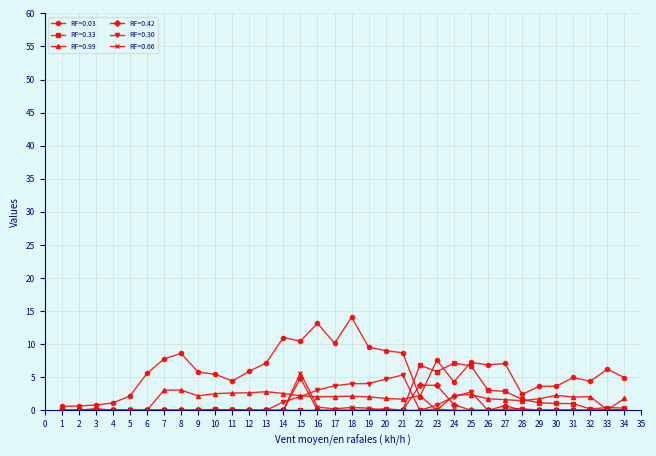

Is the value of RF=0.66 at 26 greater than the value of RF=0.99 at 7?

No